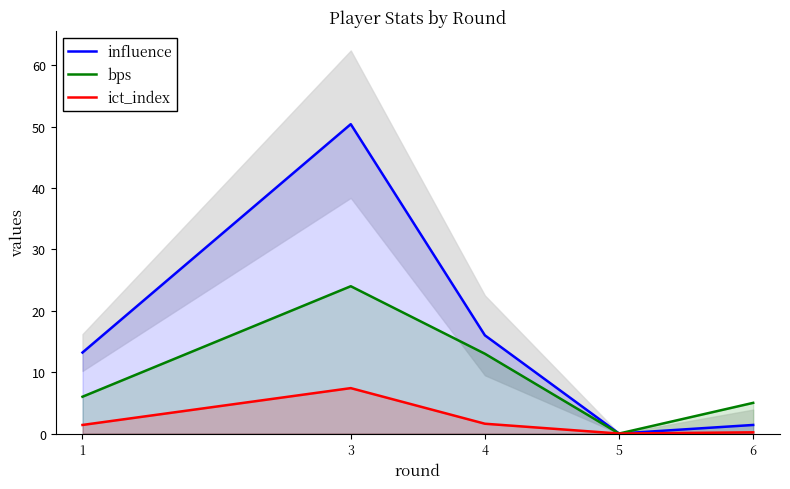

What is the sum of the bps values at 5 and 3?

24.0